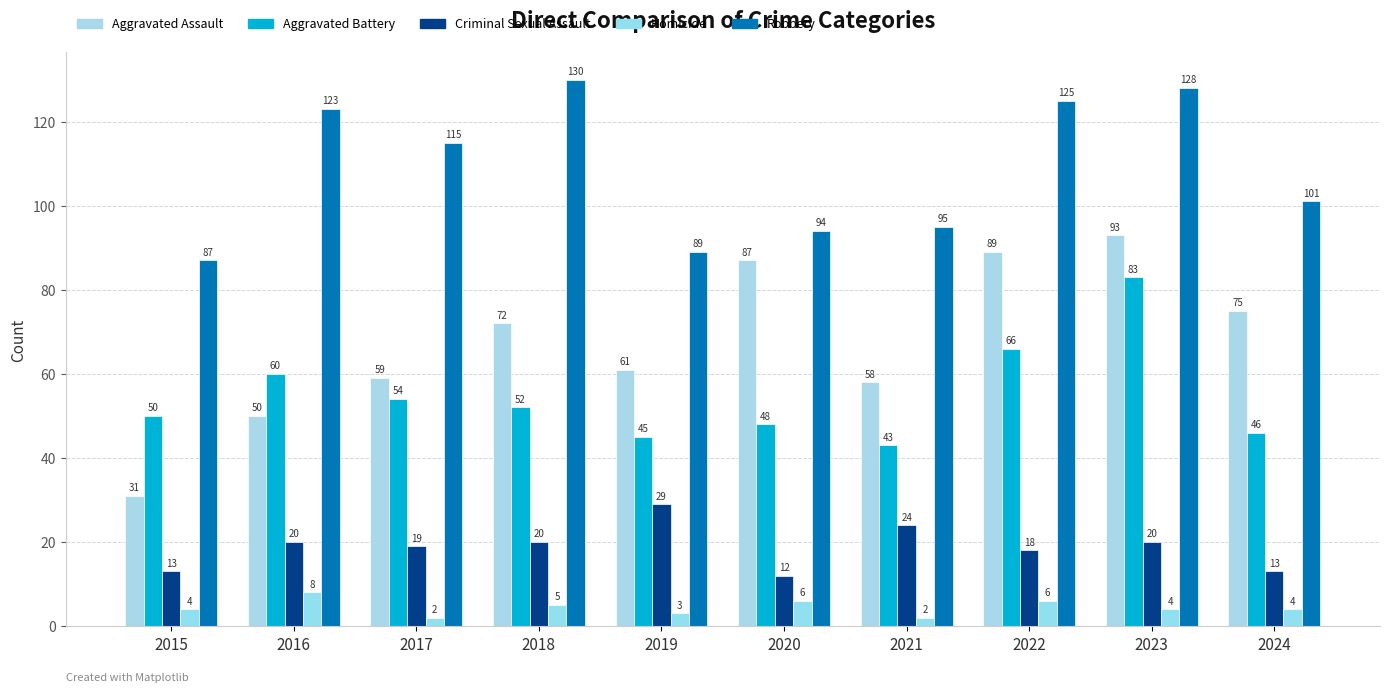

What is the smallest value displayed?

2